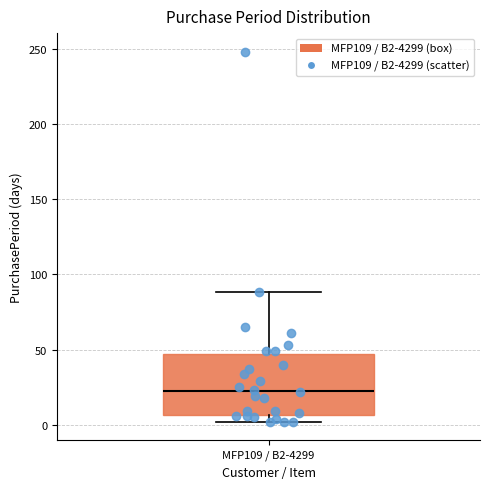

Read this box plot against the y-axis: the position of the median line, the range covered by the box, and the ends of both whiskers. The values are not printed on the chart, so give them approximately, as read against the axis.

median 25, box 5 to 45, whiskers 0 to 90